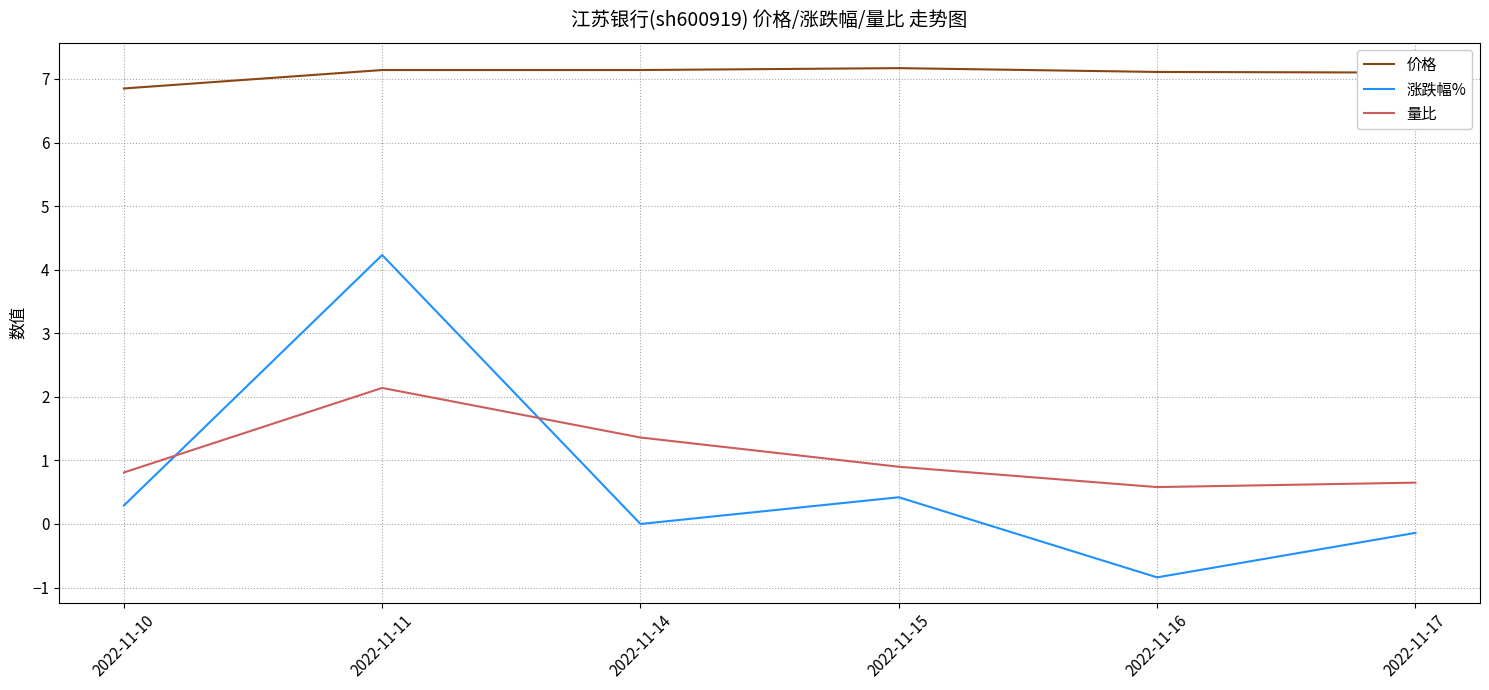

What are all the series names shown in the legend?

价格, 涨跌幅%, 量比